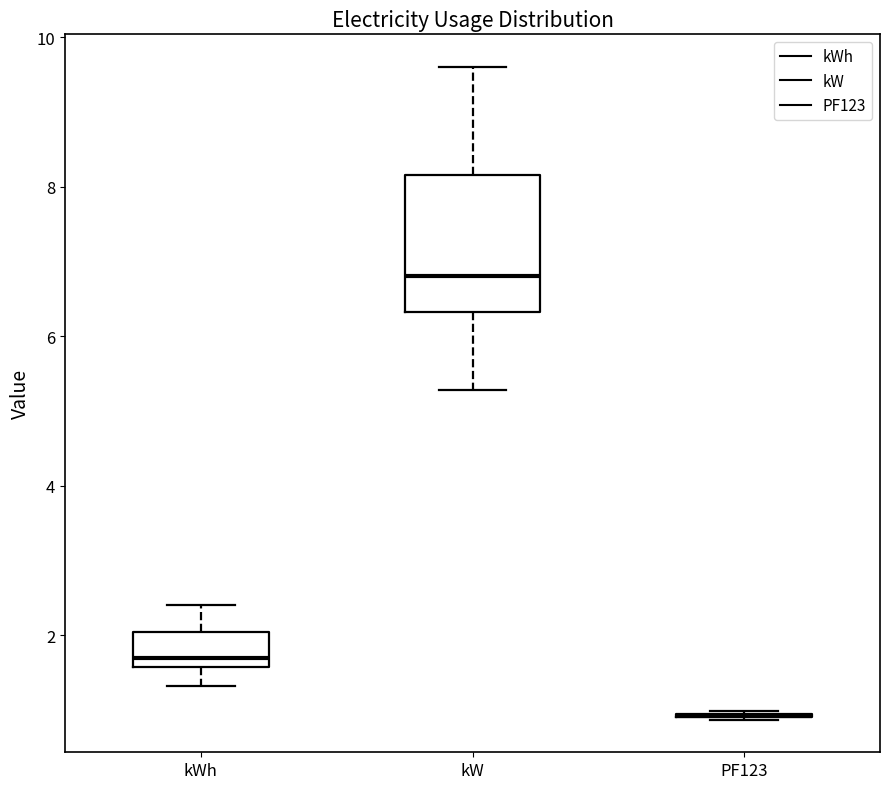

Reading left to right, read every box against the y-axis: the position of its median line, the range the box covers, and the ends of its whiskers. The values are not printed on the chart, so give them approximately, as read against the axis.

kWh: median 1.8, box 1.6 to 2.0, whiskers 1.4 to 2.4
kW: median 6.8, box 6.4 to 8.2, whiskers 5.2 to 9.6
PF123: box collapsed to a line at 1.0, whiskers 0.8 to 1.0